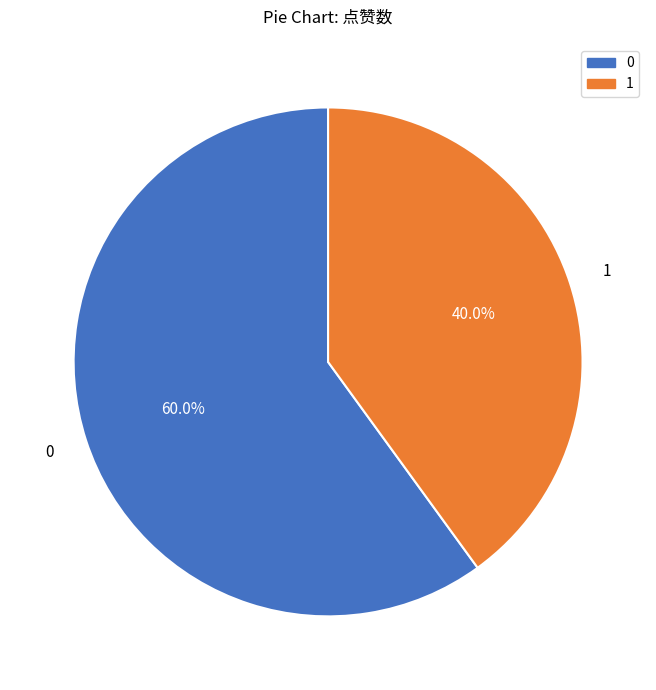

Combined, do 0 and 1 account for over 50%?

Yes